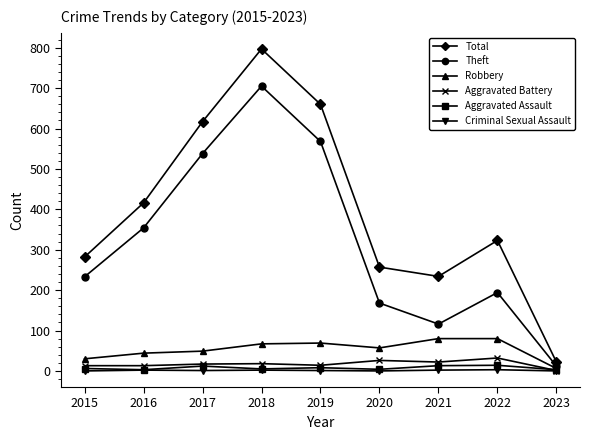

What is the total value across all series at 2022?

646